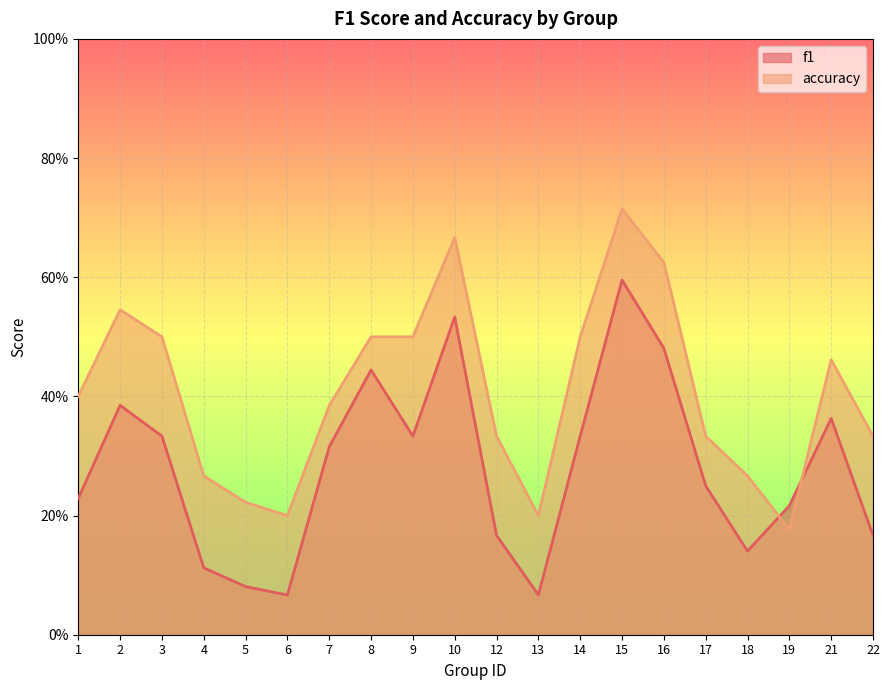

List the series in order of their overall mean, lowest first.

f1, accuracy